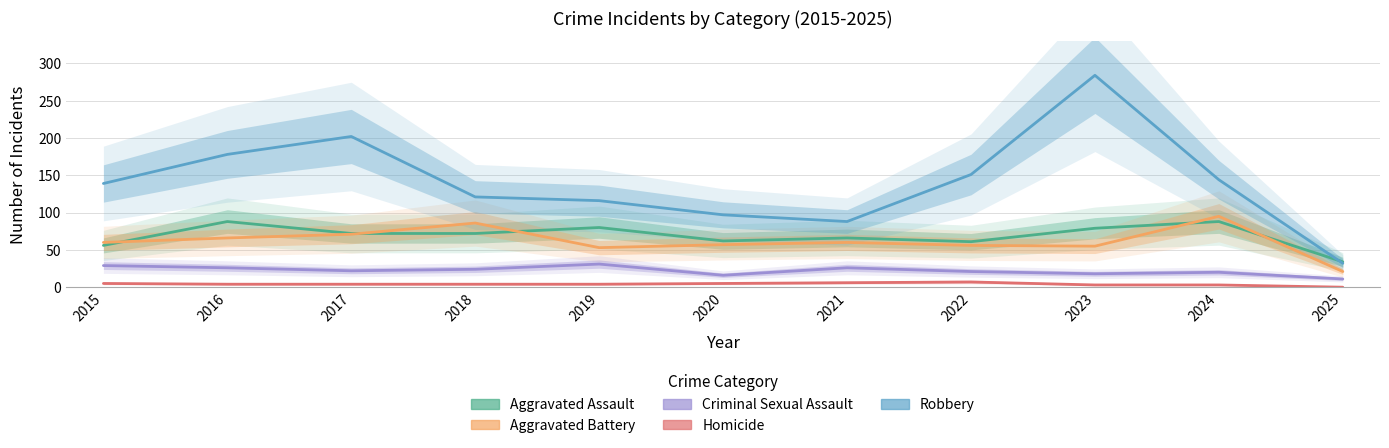

Which series has the largest total across all categories?

Robbery